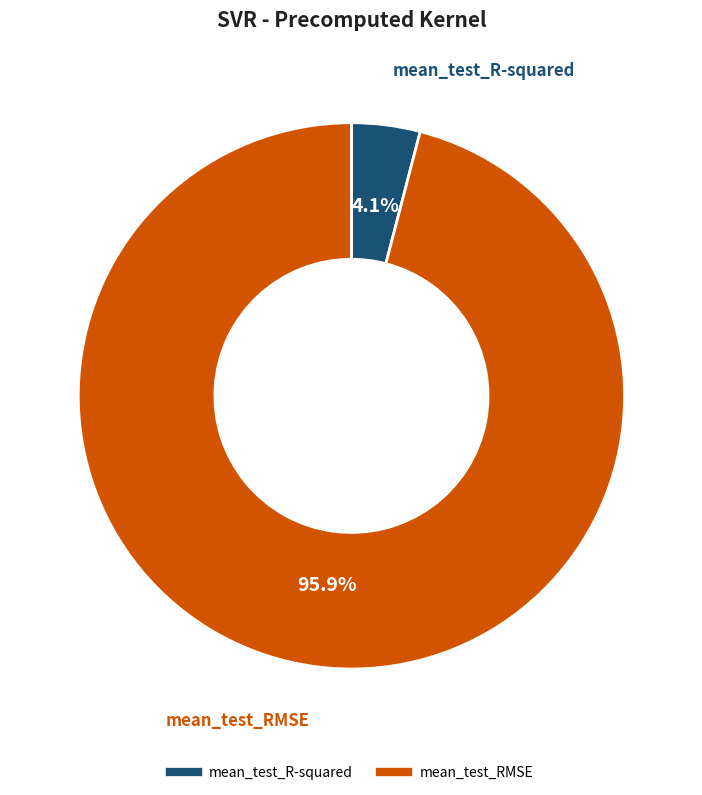

To the nearest percent, what portion does mean_test_RMSE represent?

96%